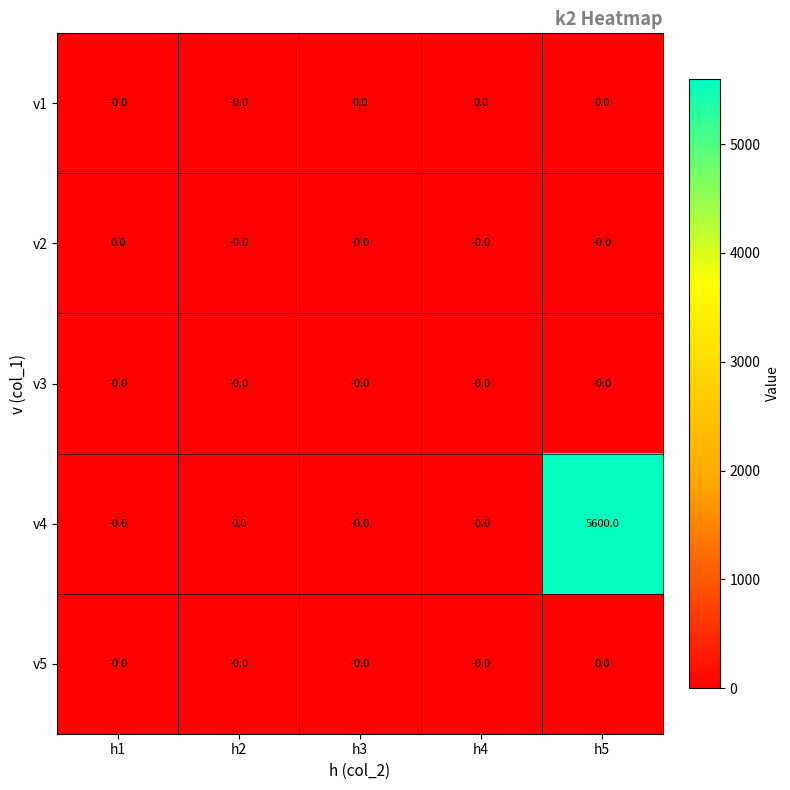

Reading right to left, extract all data points from this chart.

v1: h5=0	h4=0	h3=0	h2=0	h1=0
v2: h5=0	h4=0	h3=0	h2=0	h1=0
v3: h5=0	h4=0	h3=0	h2=0	h1=0
v4: h5=5600	h4=0	h3=0	h2=0	h1=0
v5: h5=0	h4=0	h3=0	h2=0	h1=0